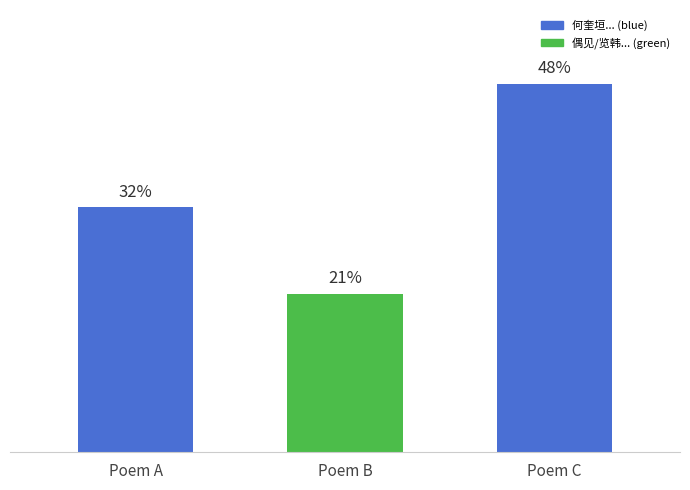

Reading left to right, what are all the values shown in this chart?

Poem A=31.8	Poem B=20.5	Poem C=47.7